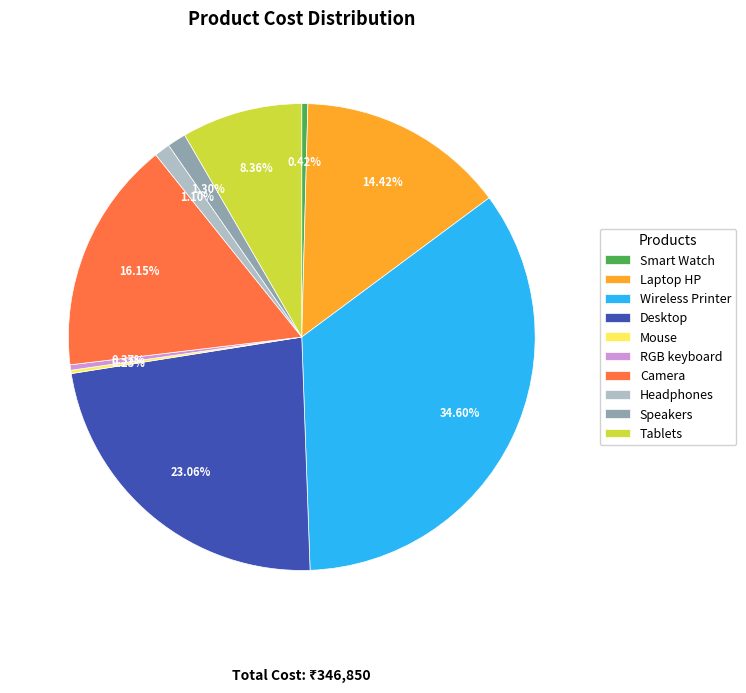

Which category has the biggest portion of the pie?

Wireless Printer